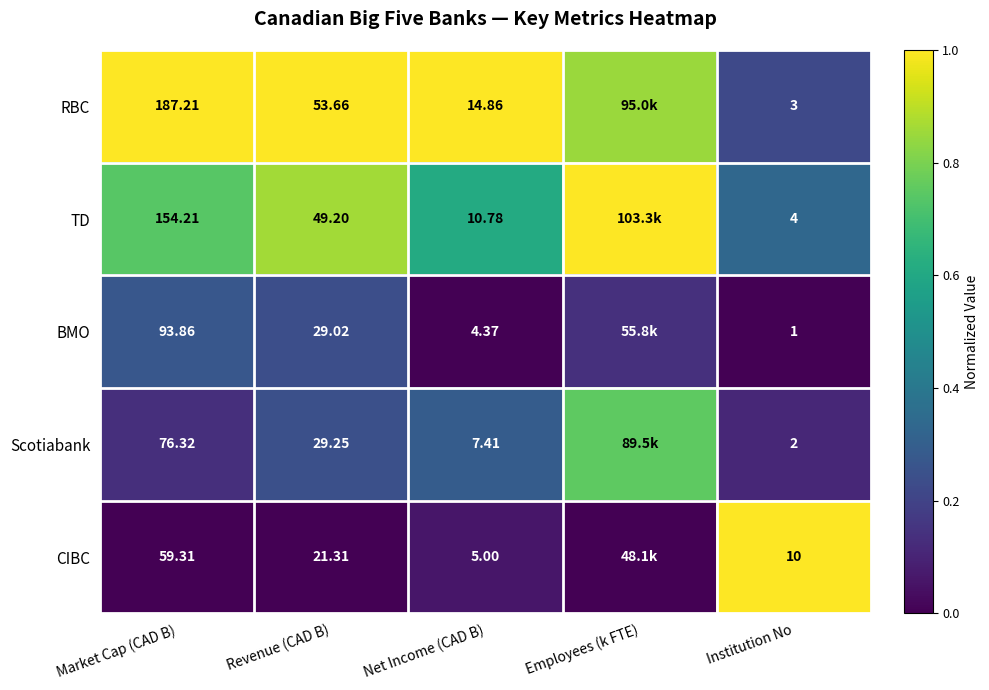

Which series changed the most between Market Cap (CAD B) and Net Income (CAD B)?

RBC